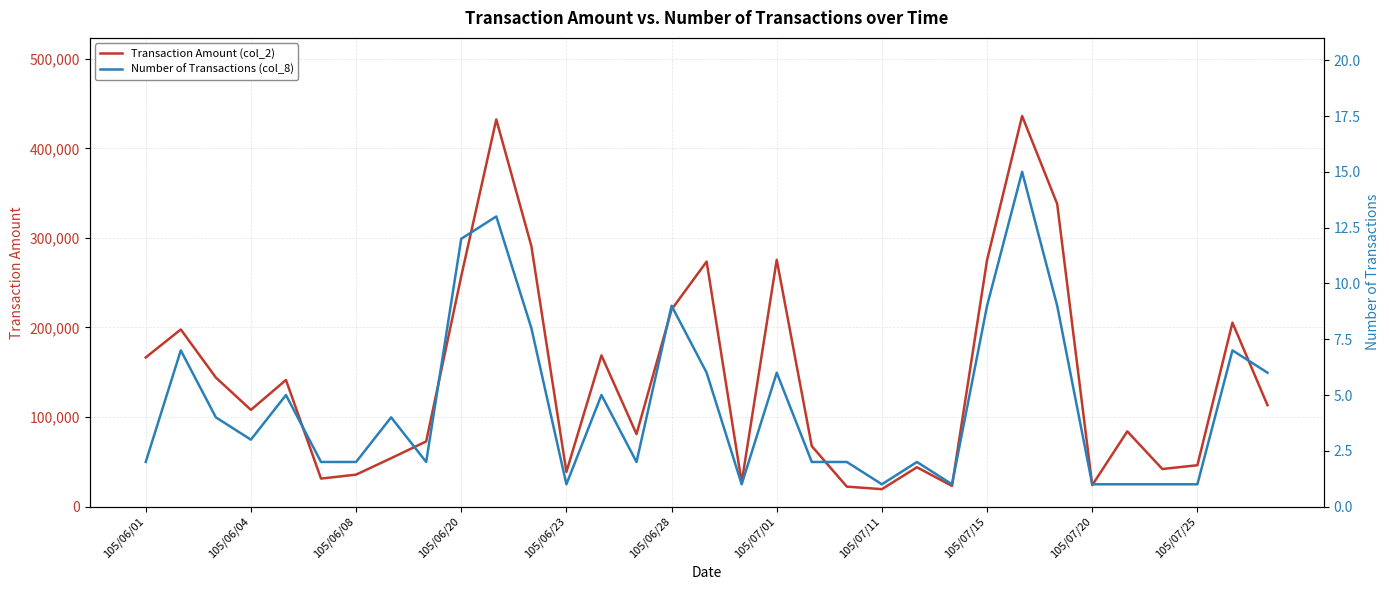

True or false: Transaction Amount (col_2) and Number of Transactions (col_8) intersect in this chart.

False